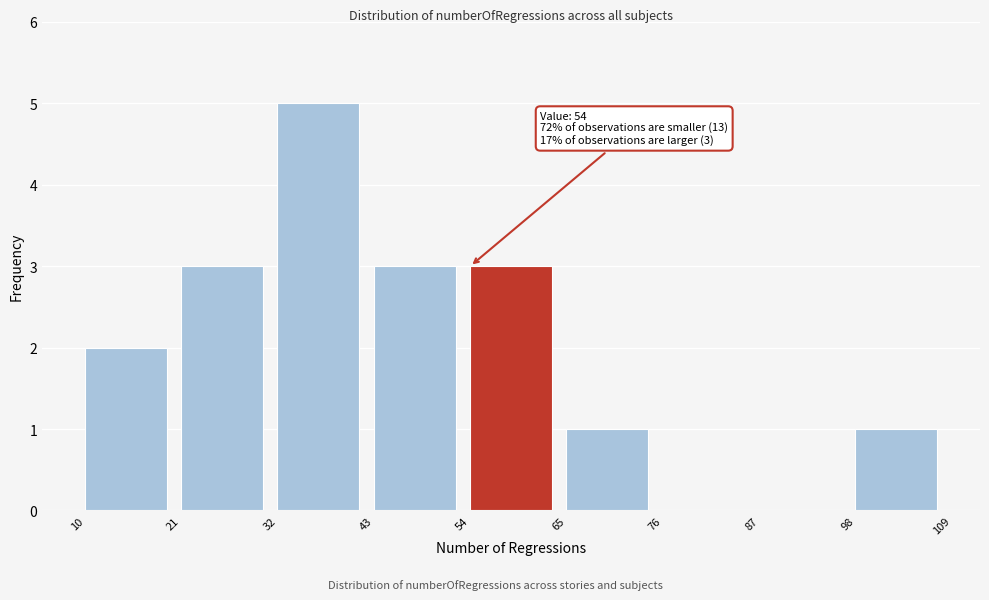

Over which range of the x-axis is the bar tallest?

32 to 43